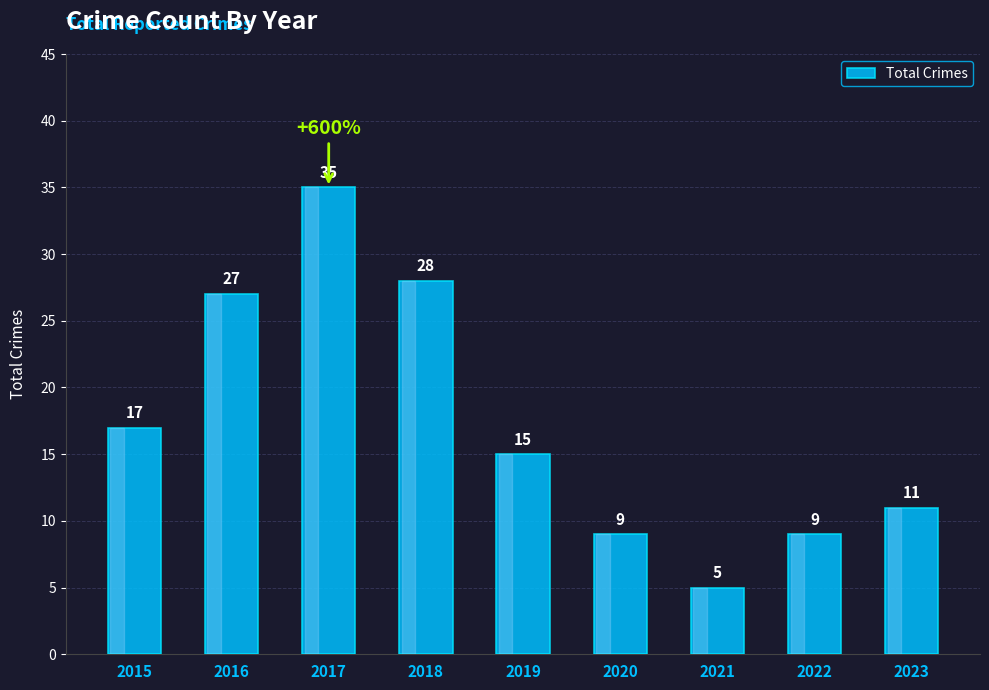

Between 2022 and 2023, which is larger?

2023